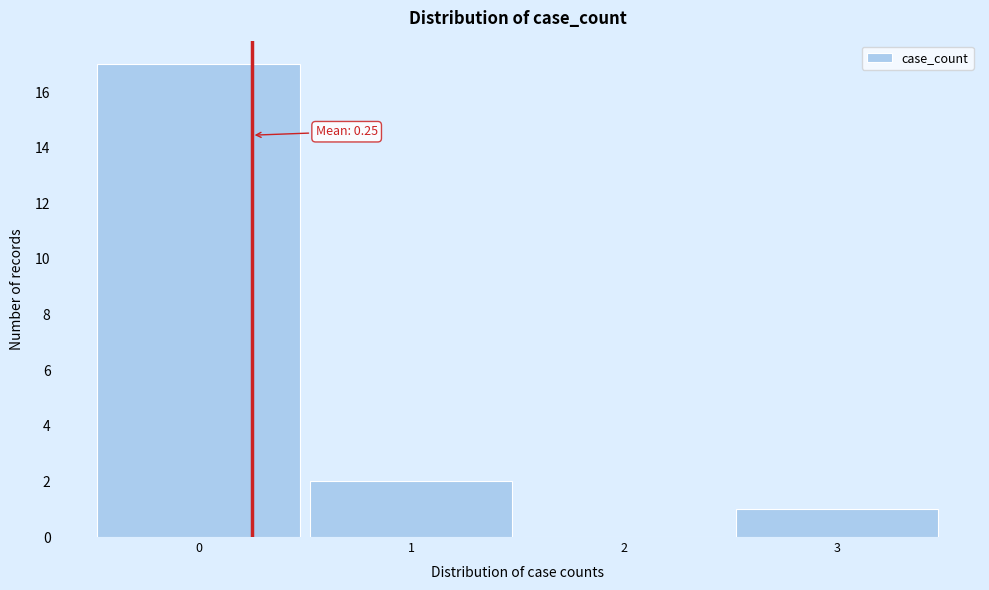

Over which range of the x-axis is the bar tallest?

-0.5 to 0.5